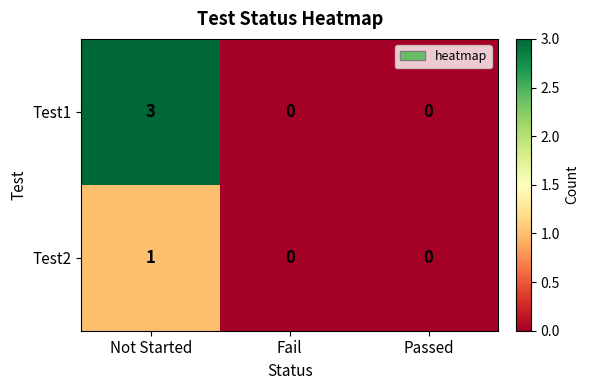

List the series in order of their peak value, highest first.

Test1, Test2